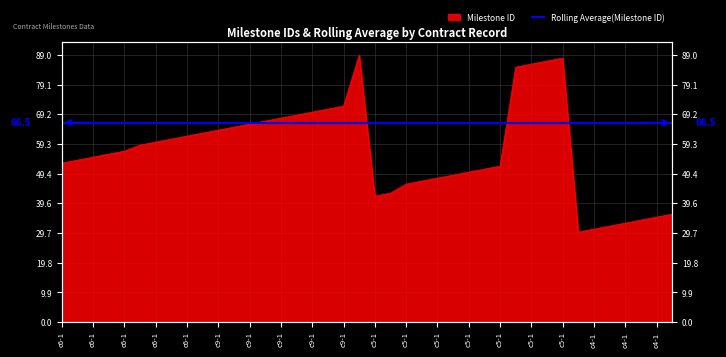

How many lines are shown in the chart?

1